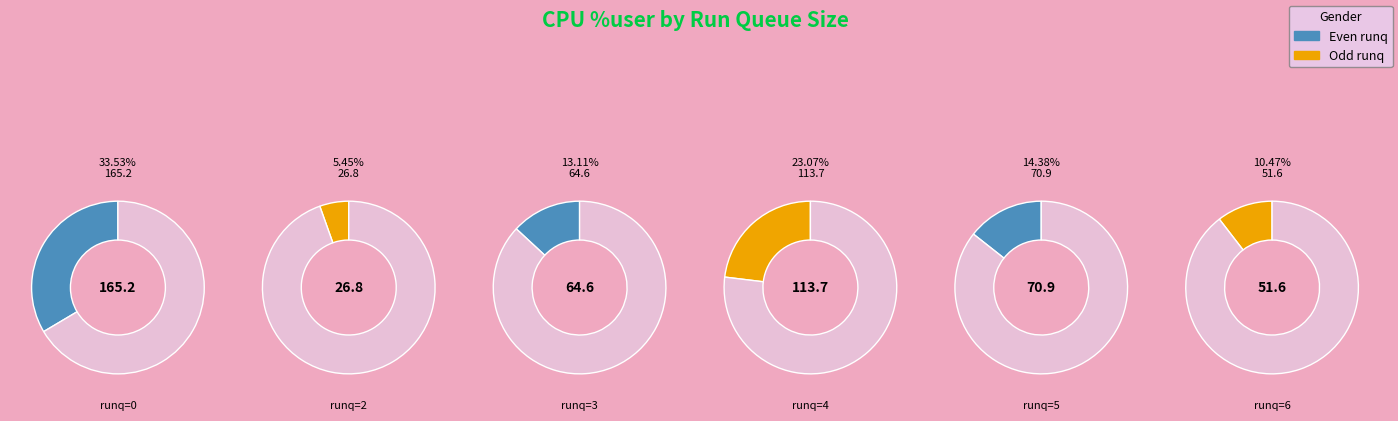

True or false: 0 accounts for 20% of the total.

False